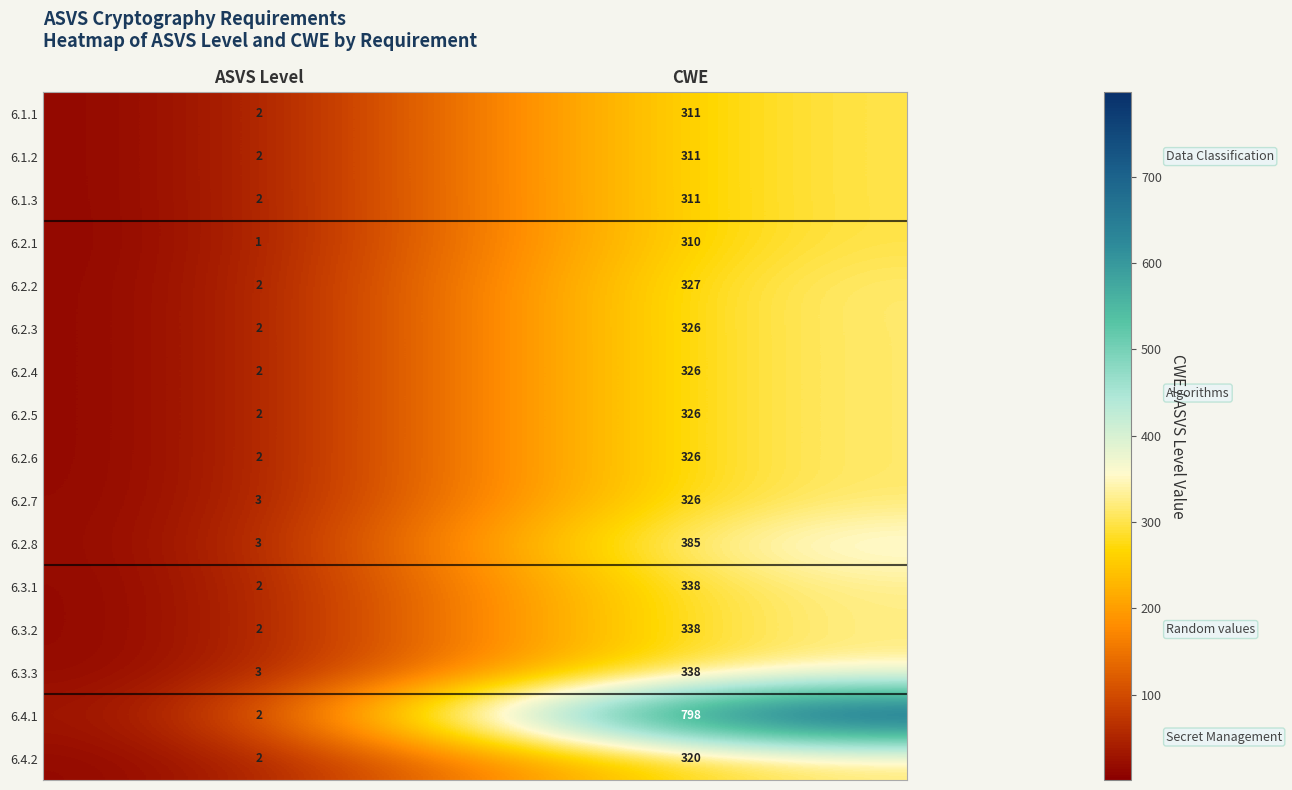

The value of 6.3.2 at CWE is 338. True or false?

True